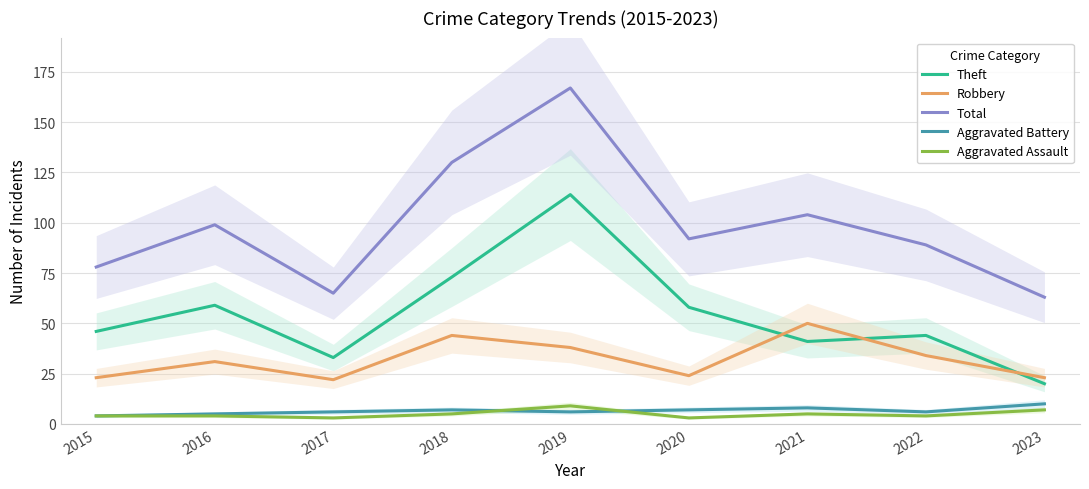

What is the value of the Aggravated Assault point at the 5th from the left?

9